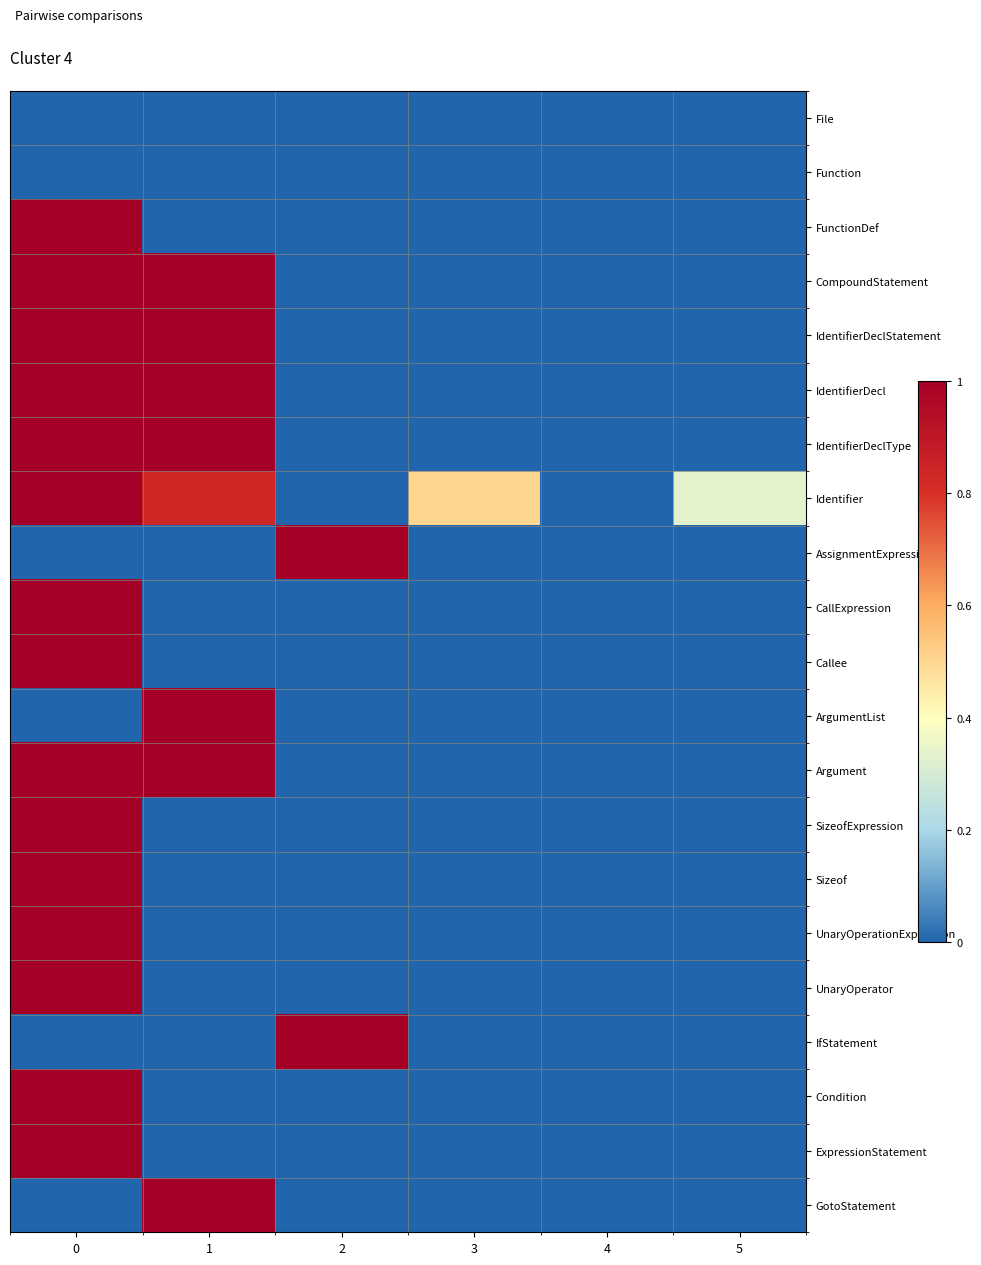

Which series has the largest range (max minus min)?

FunctionDef